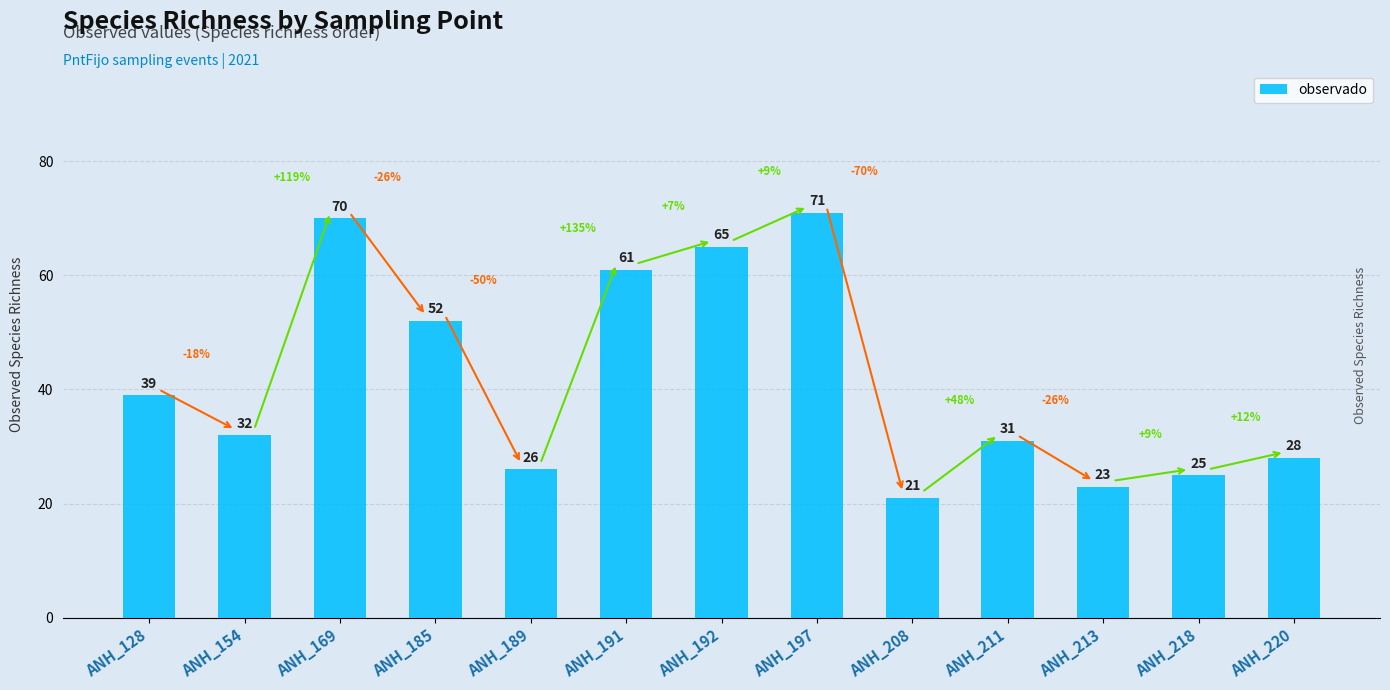

What is the greatest value displayed?

71